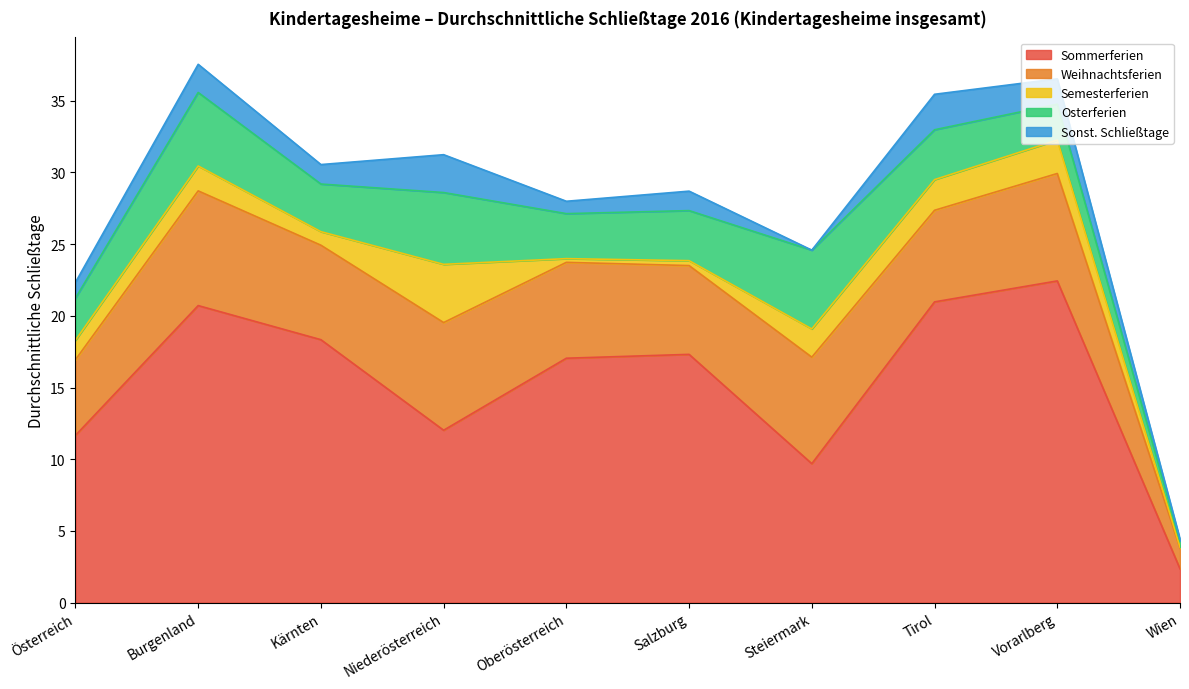

At which category is the sum across all series the highest?

Burgenland